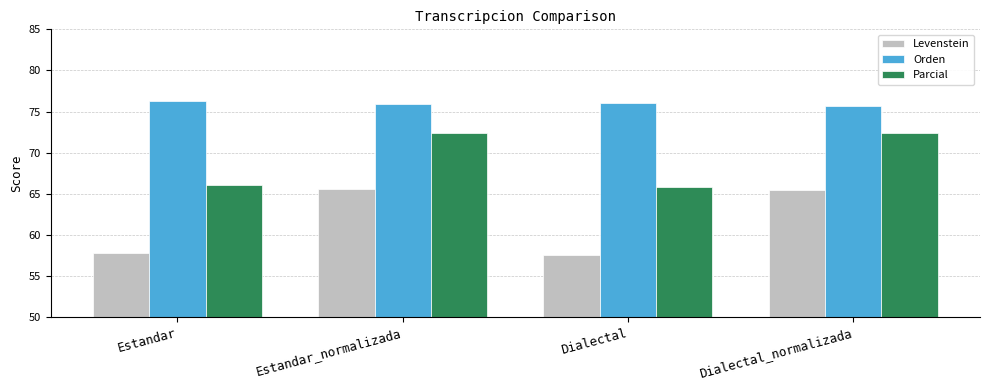

Rank the series at Dialectal_normalizada from highest to lowest value.

Orden, Parcial, Levenstein